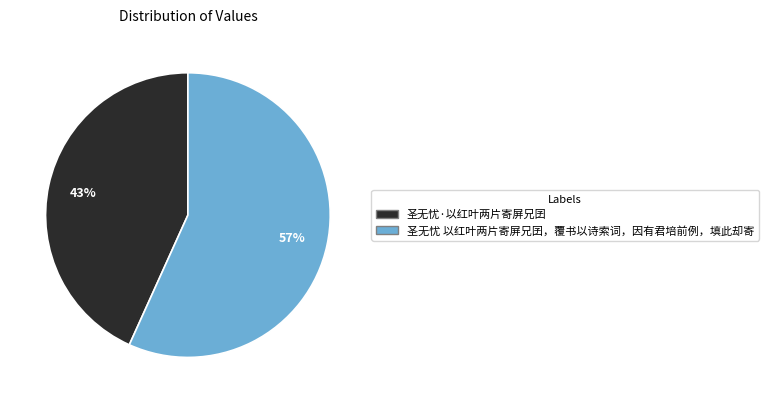

How many slices are in this pie chart?

2